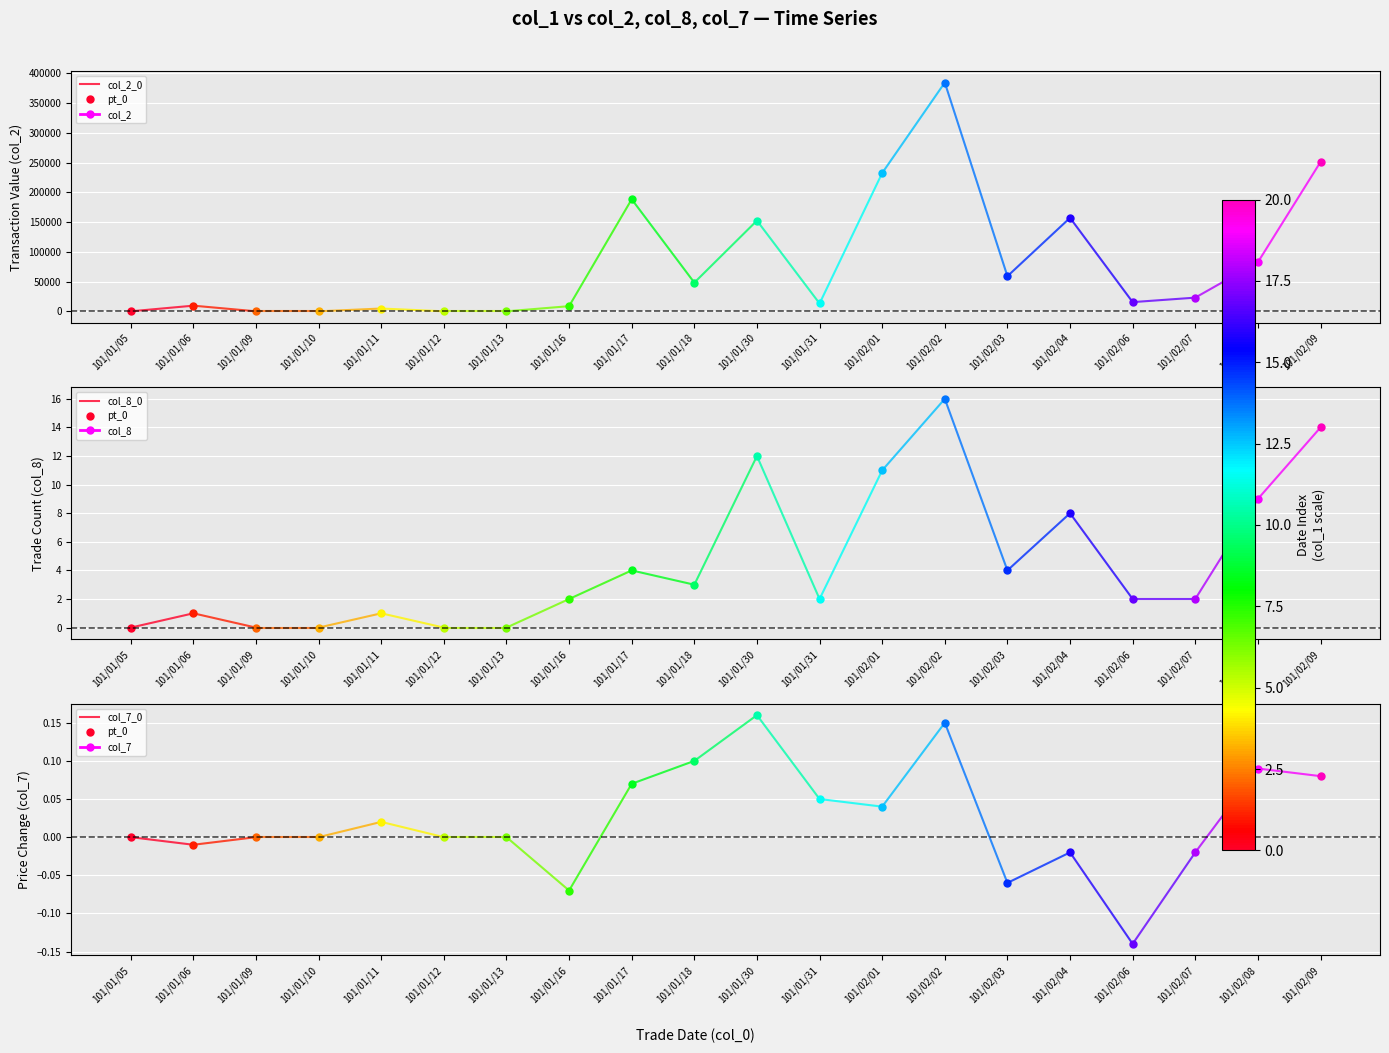

Is it true that col_2_0 equals 9500.0 at 101/01/06?

True